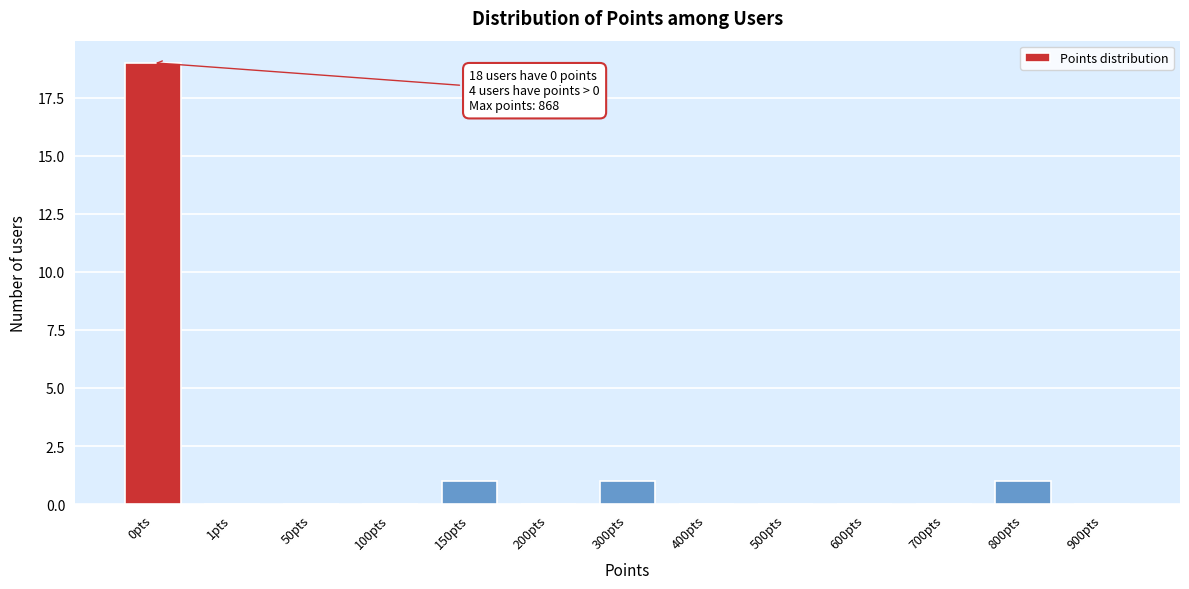

Reading right to left, list all the values displayed in this chart.

900pts=0	800pts=1	700pts=0	600pts=0	500pts=0	400pts=0	300pts=1	200pts=0	150pts=1	100pts=0	50pts=0	1pts=0	0pts=19